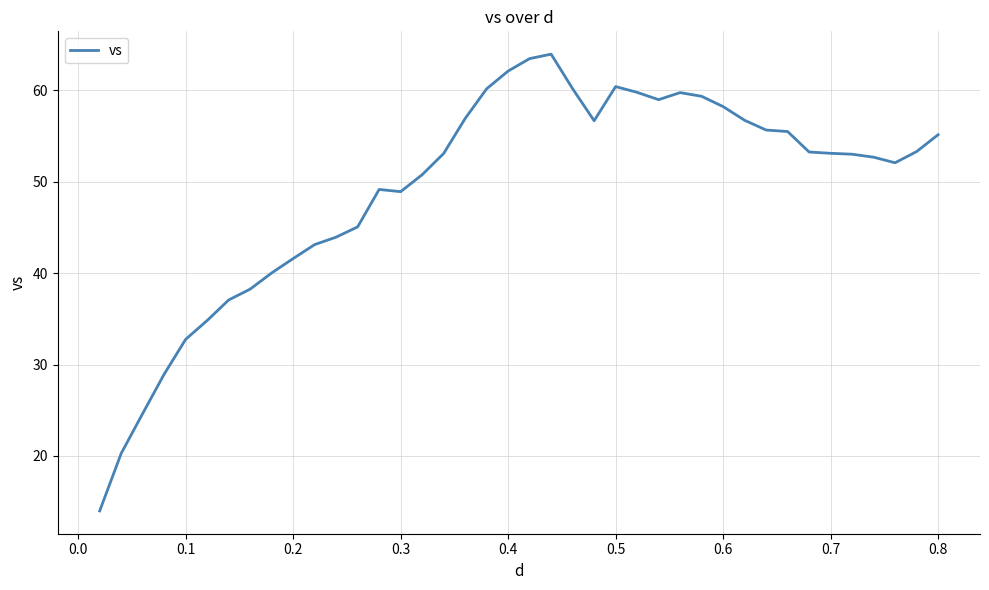

What is the difference between the maximum and minimum values?

50.0